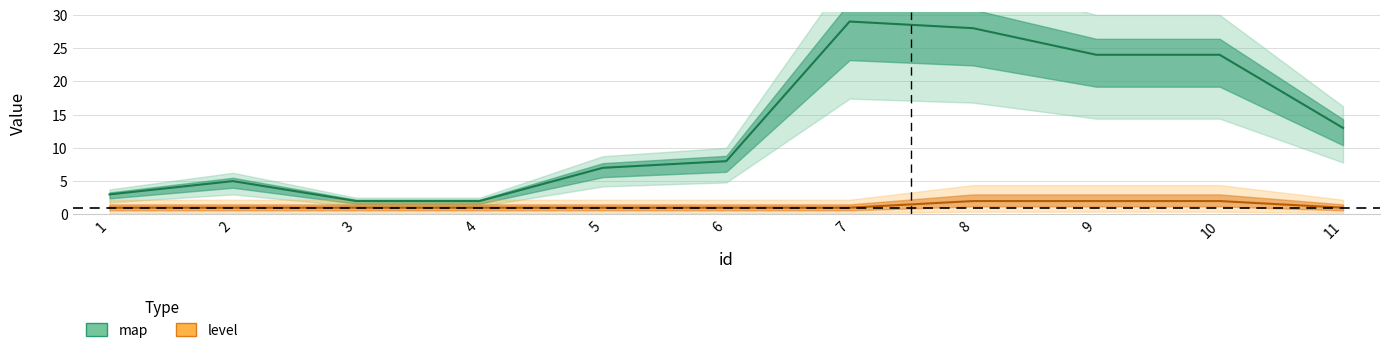

At which label does map reach its minimum?

3